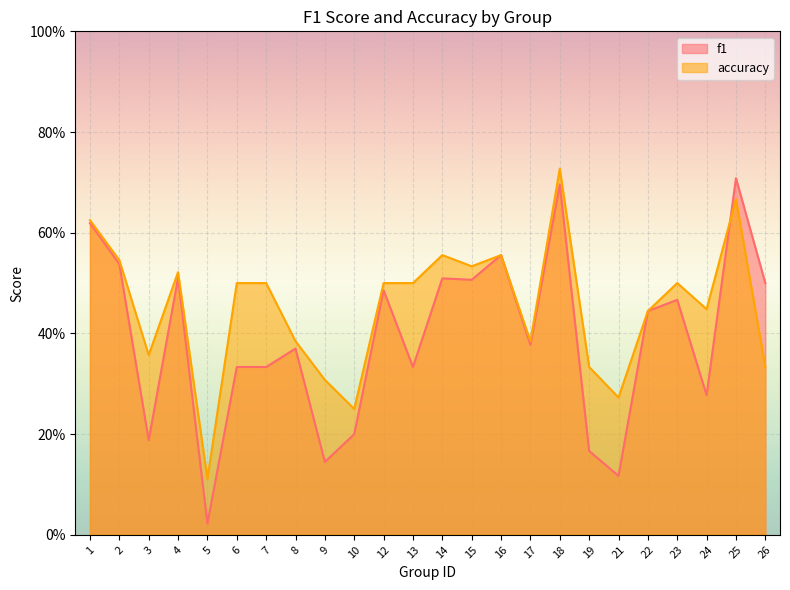

At which label does f1 reach its peak?

25